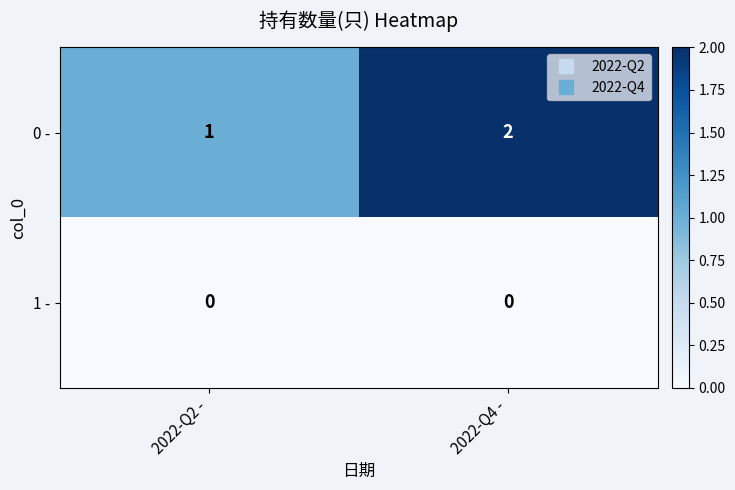

Reading left to right, extract all data points from this chart.

0 -: 2022-Q2 -=1	2022-Q4 -=2
1 -: 2022-Q2 -=0	2022-Q4 -=0